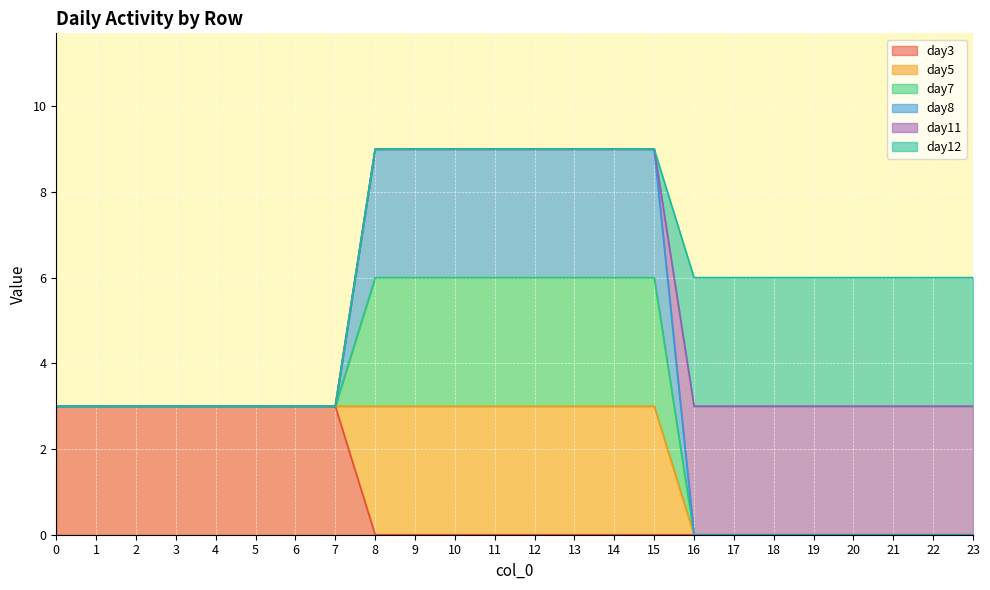

Does the chart display data point markers on the line(s)?

No